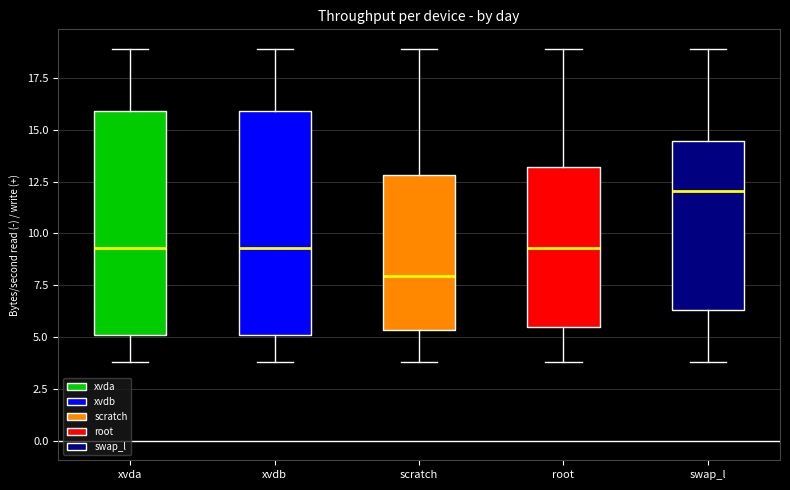

Which box has the lowest median line?

scratch